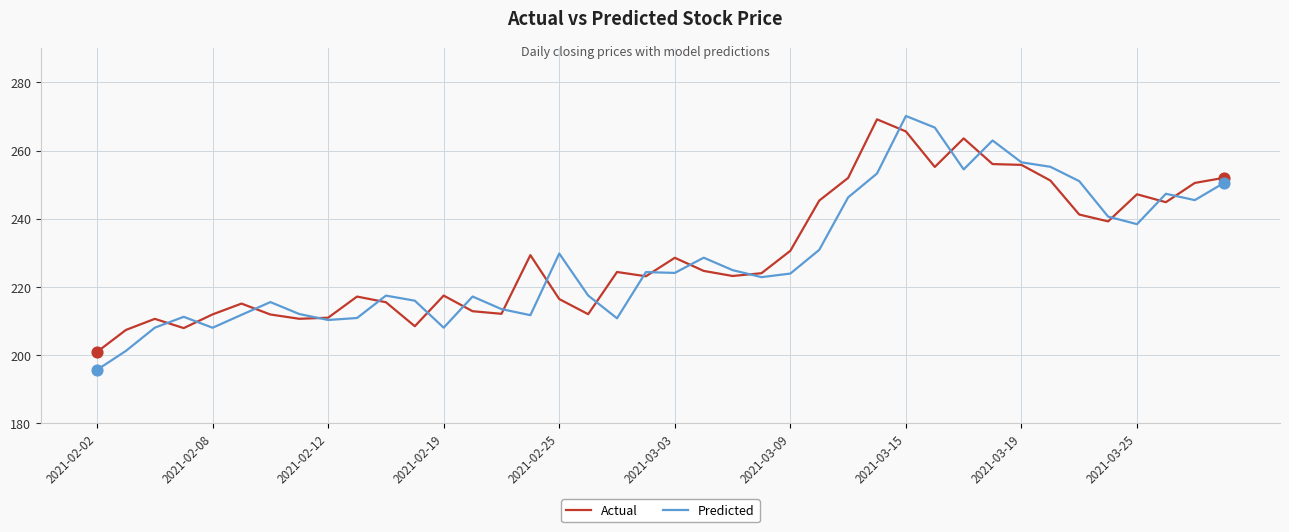

At how many categories does at least one series exceed 265?

3